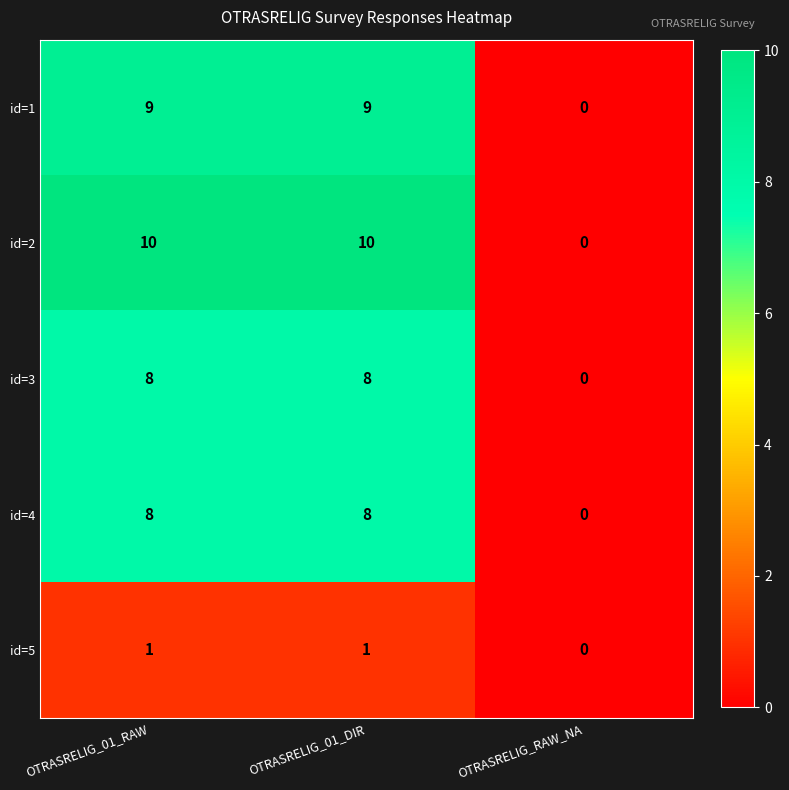

What is the total value across all series at OTRASRELIG_01_DIR?

36